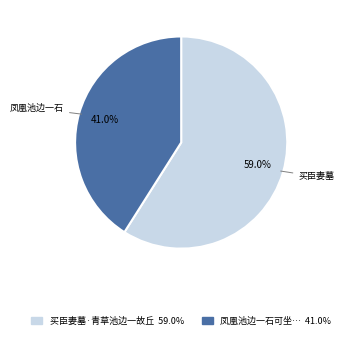

Is there a majority slice in this chart?

Yes